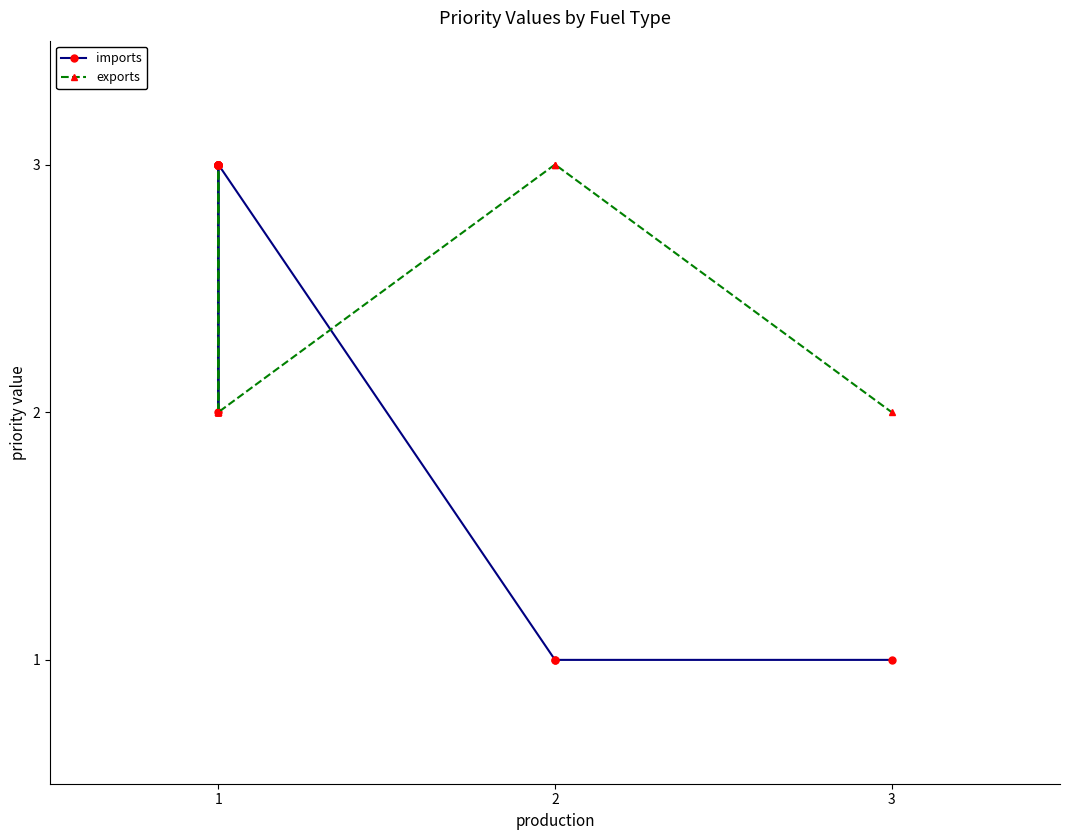

True or false: imports has a value of 1 at 2.

True